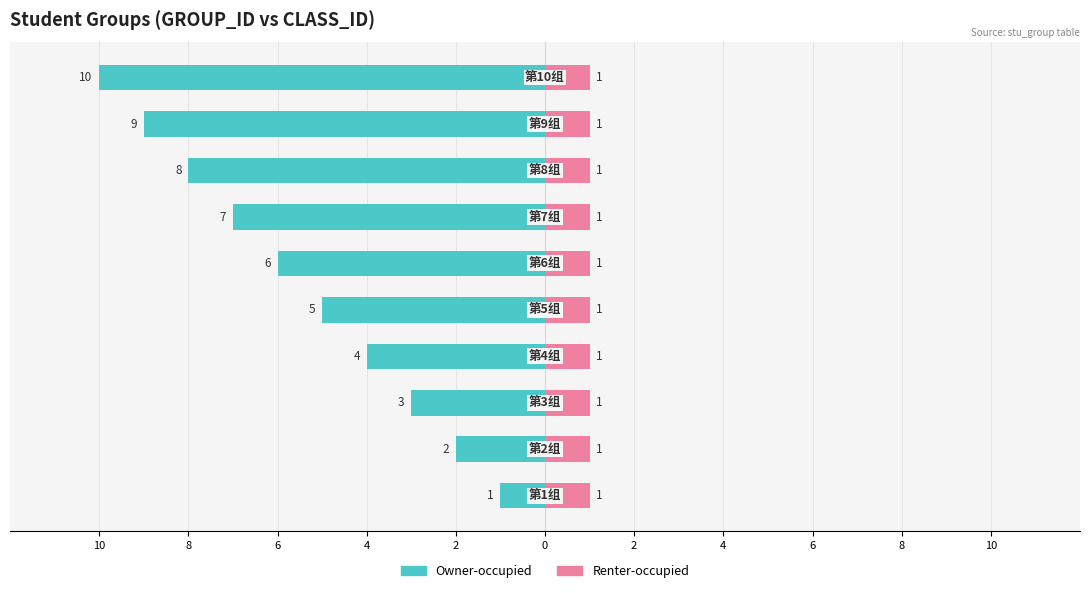

Count the number of data series in this chart.

2